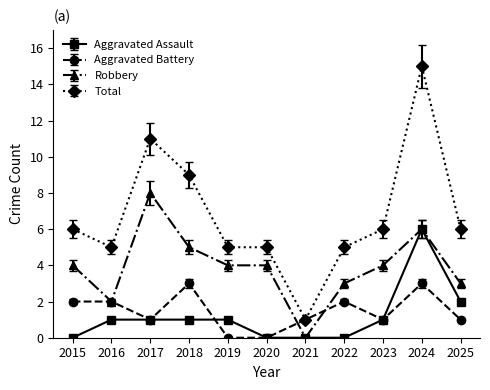

Where is the first local minimum for Robbery?

2016